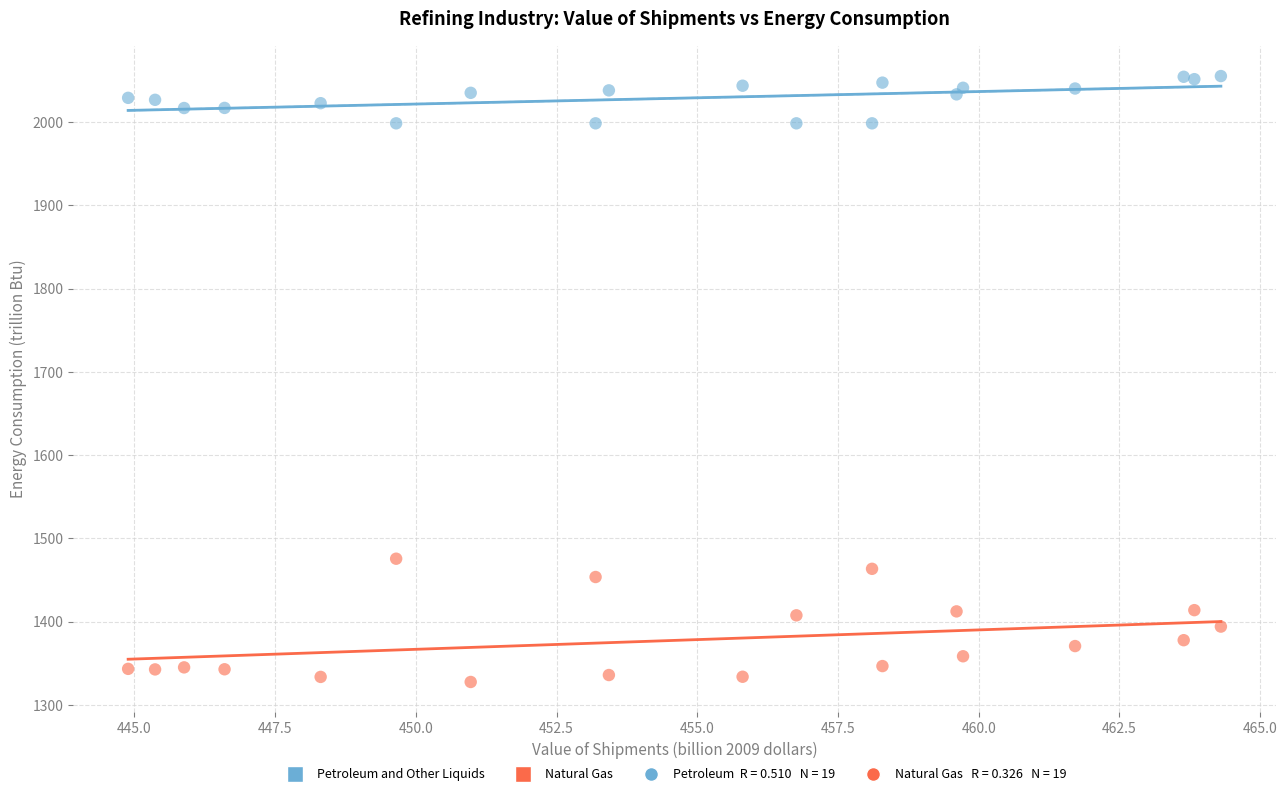

Which series contains the lowest Y value?

Natural Gas